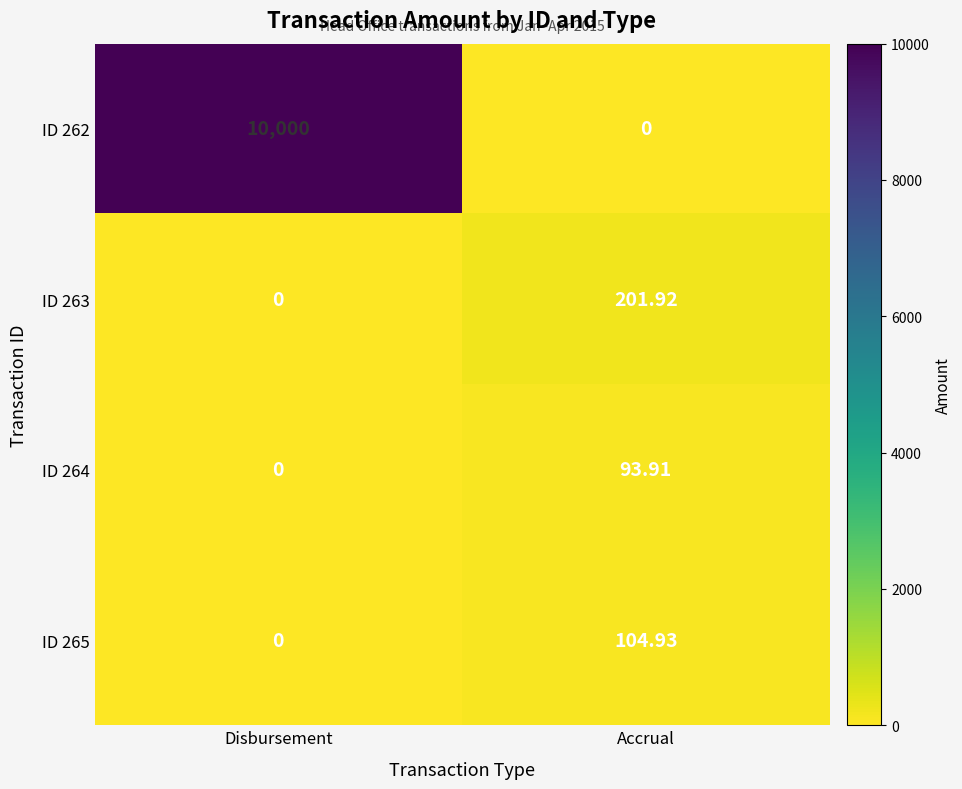

At how many categories does at least one series exceed 149?

2